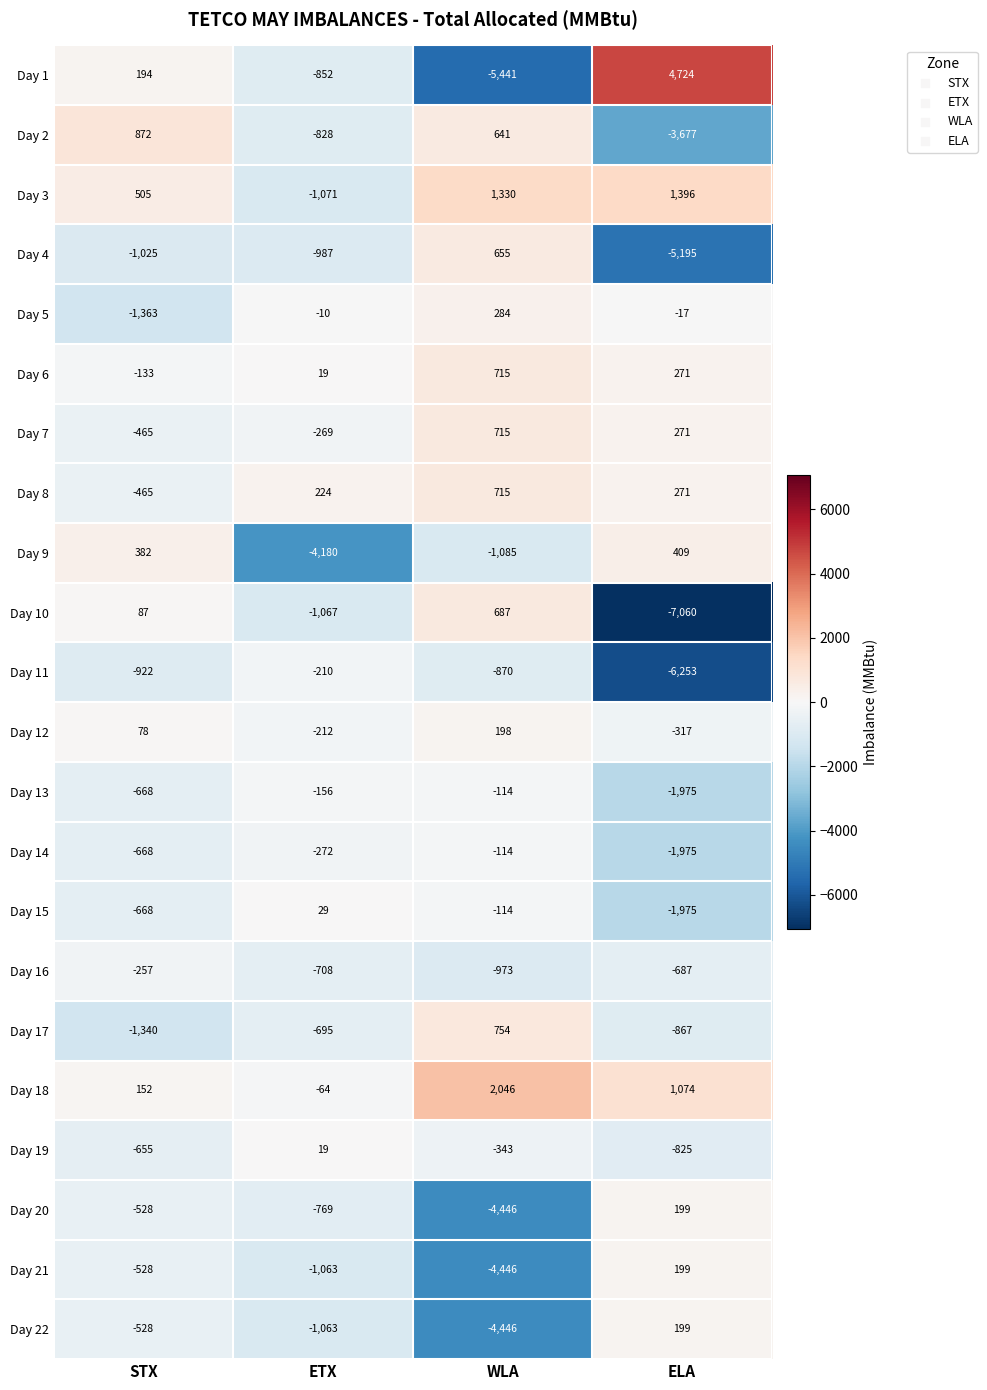

How many categories are shown in the chart?

4